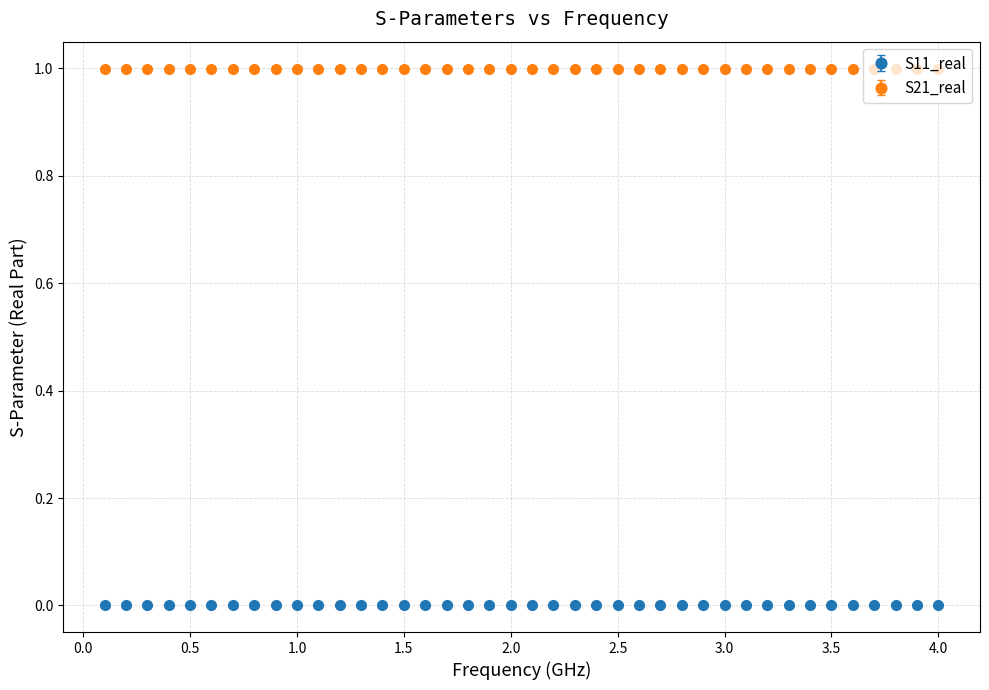

Rank the series by their average value, from lowest to highest.

S11_real, S21_real